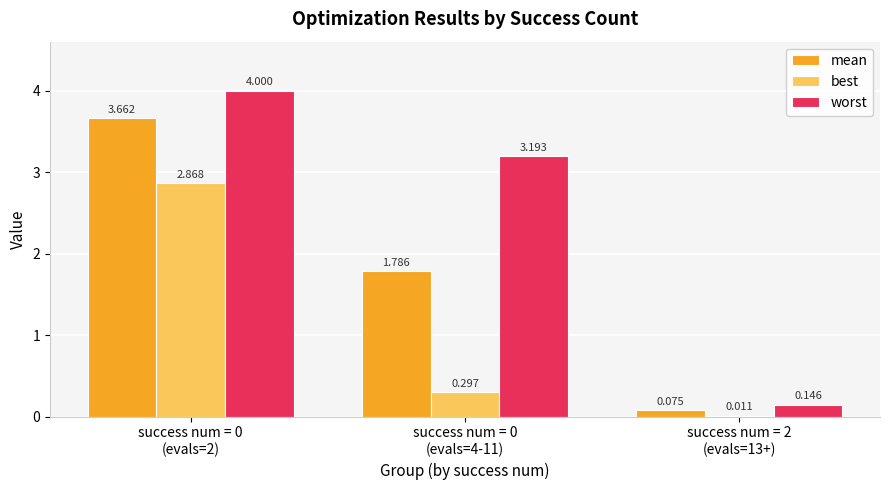

Does the chart contain stacked bars?

No